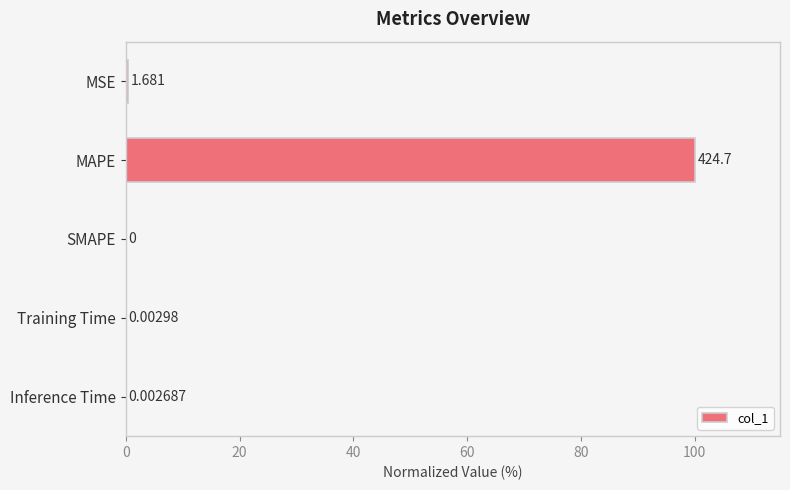

Which category has the highest value across all series?

MAPE